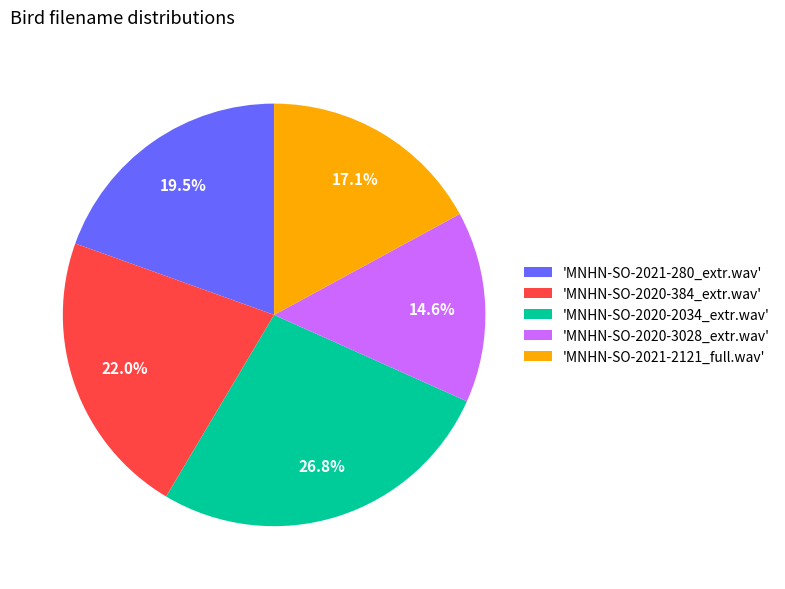

Count the number of slices in the pie.

5